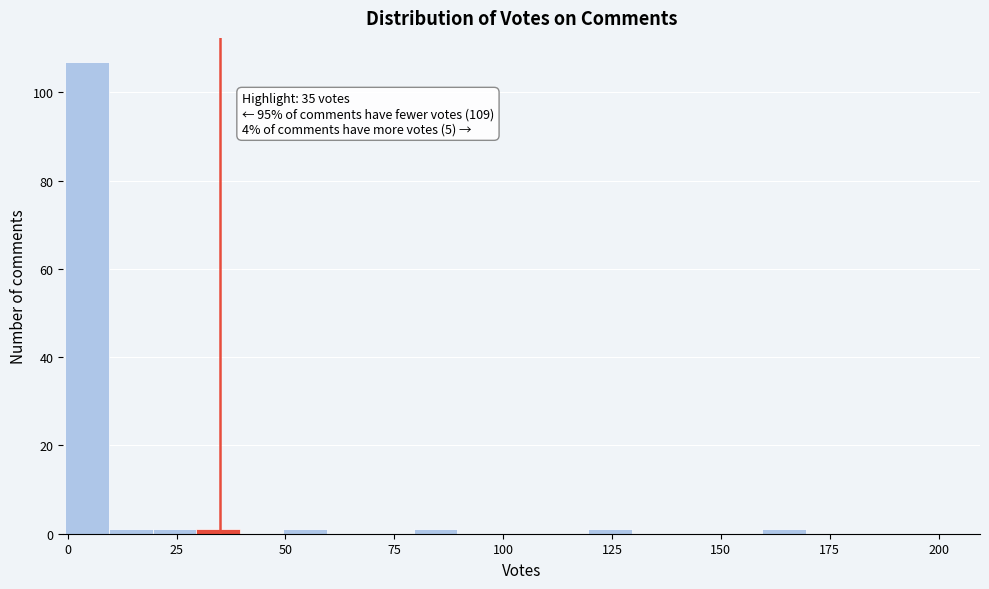

Read against the x-axis, roughly where is the centre of the tallest bar?

5